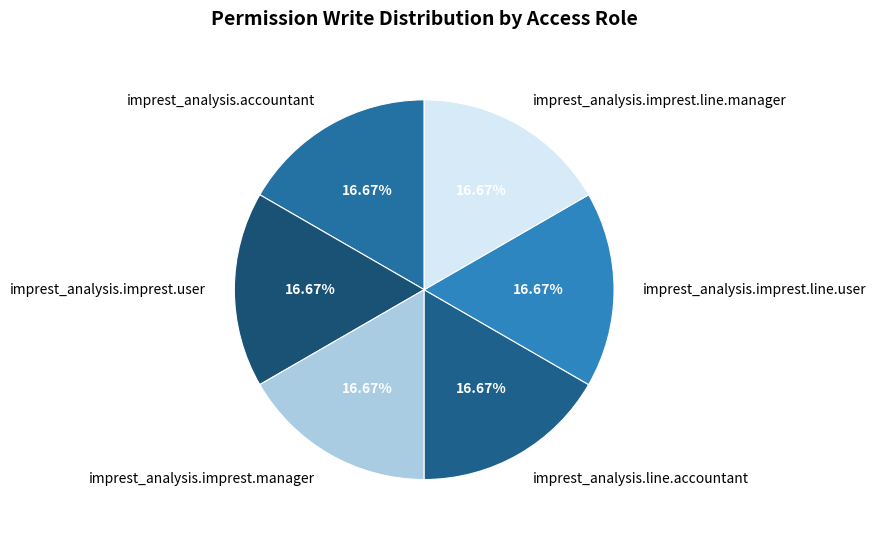

Is the sum of imprest_analysis.imprest.line.manager and imprest_analysis.imprest.line.user greater than half?

No